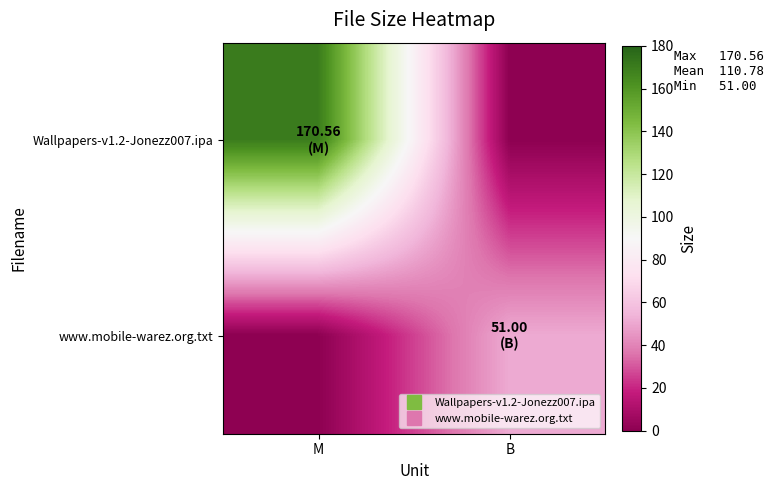

How many distinct data groups are displayed?

2